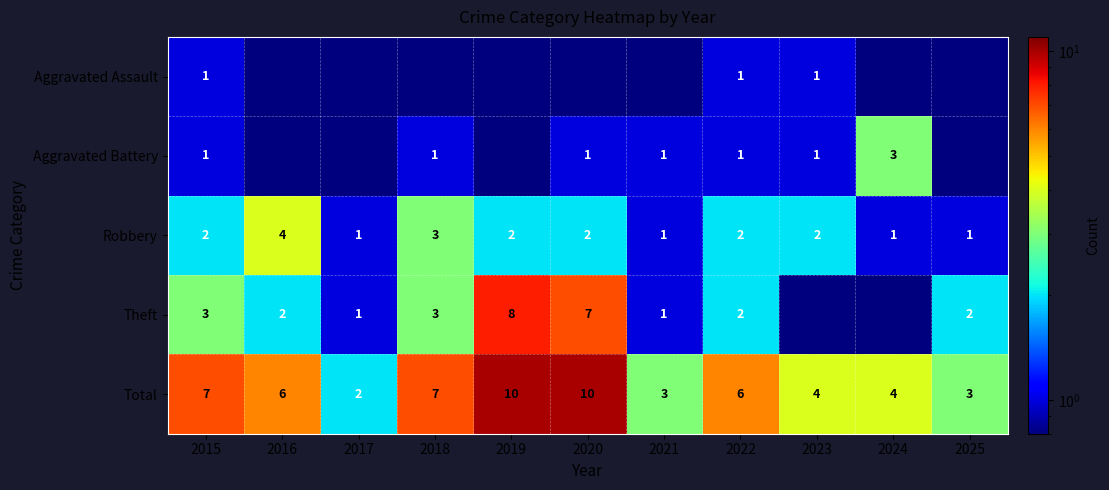

What is the difference between the Total values at 2021 and 2022?

3.0